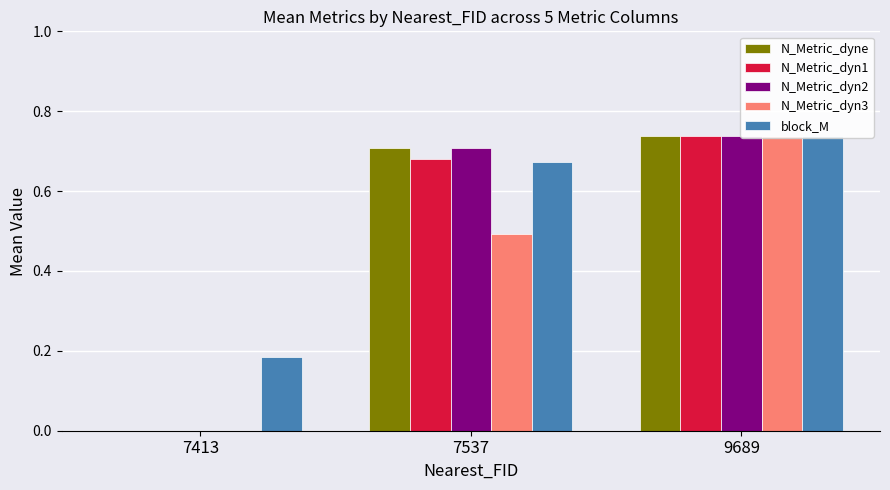

How many series are shown in this chart?

5